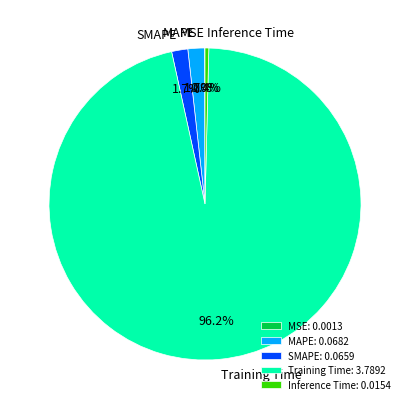

Does MAPE account for over 50% of the chart?

No